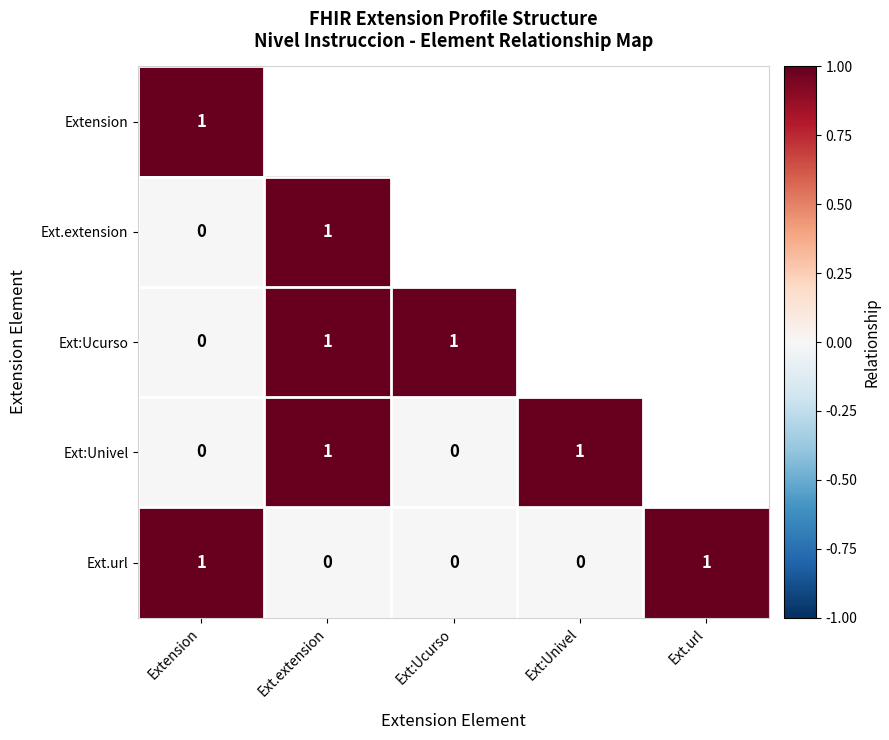

The value of Ext.url at Ext.url is 1. True or false?

True